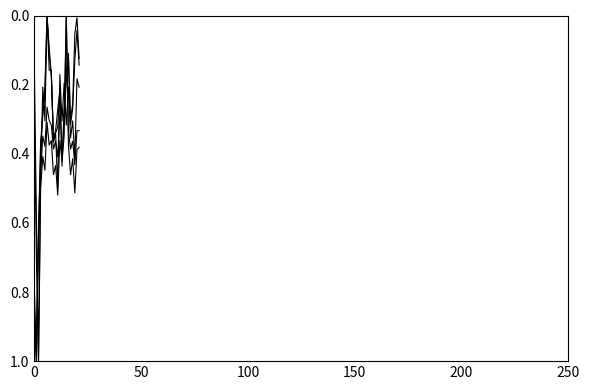

How many lines are shown in the chart?

5